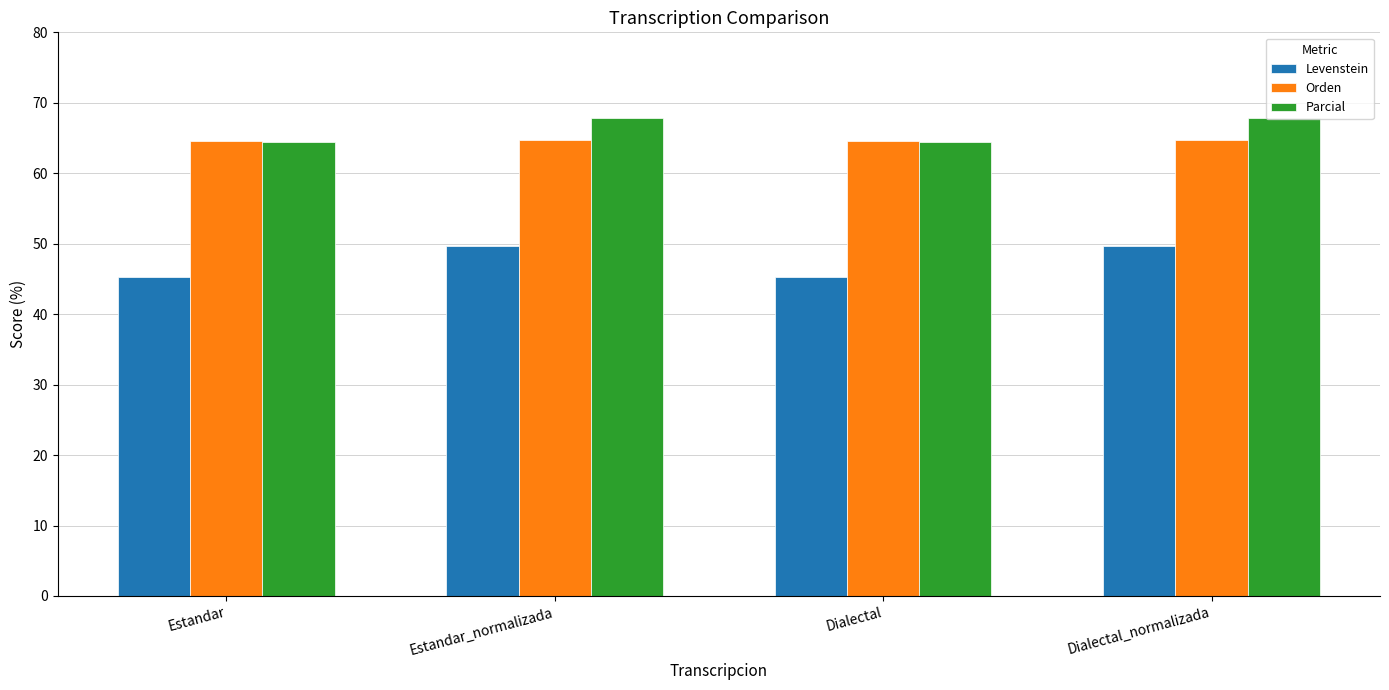

What is the highest value of the Levenstein series?

49.7